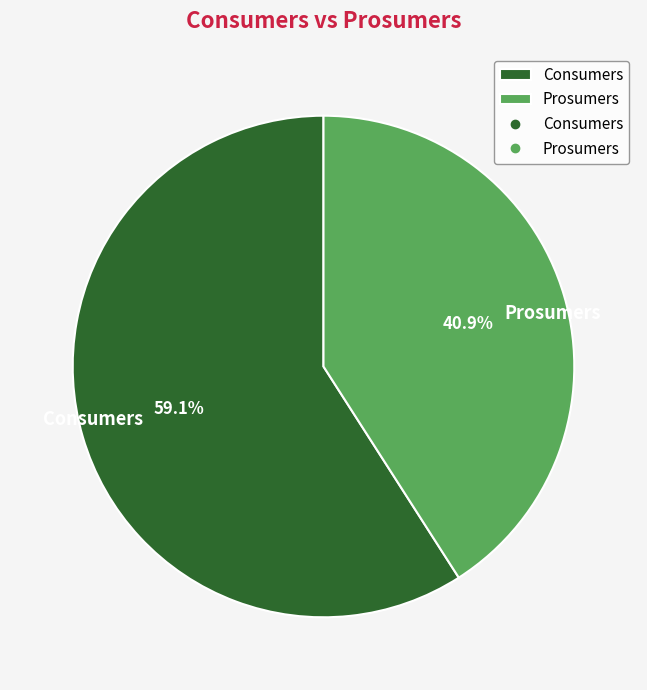

Rank the categories by value from lowest to highest.

Prosumers, Consumers